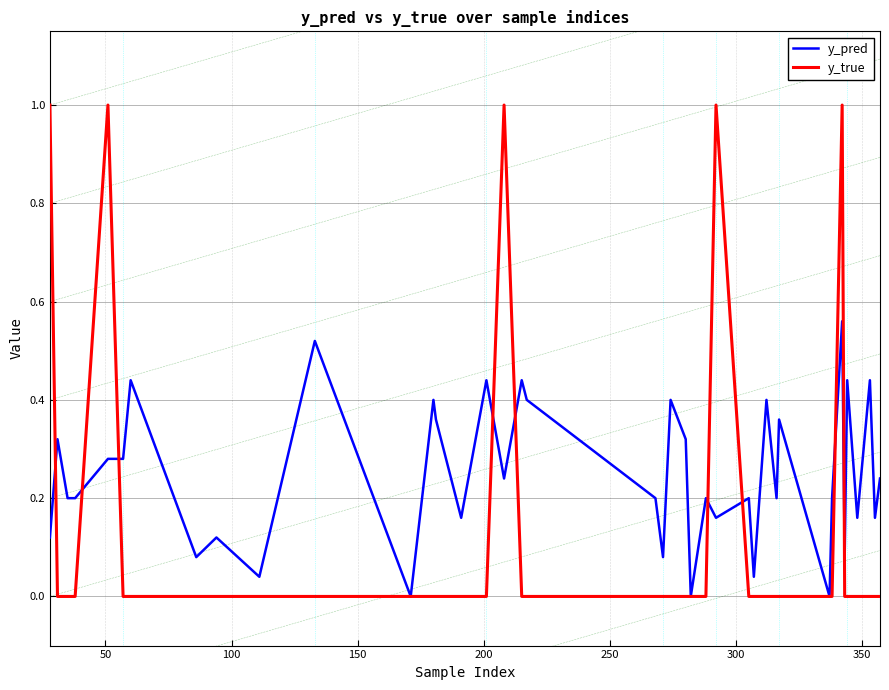

Which series has the largest total across all categories?

y_pred